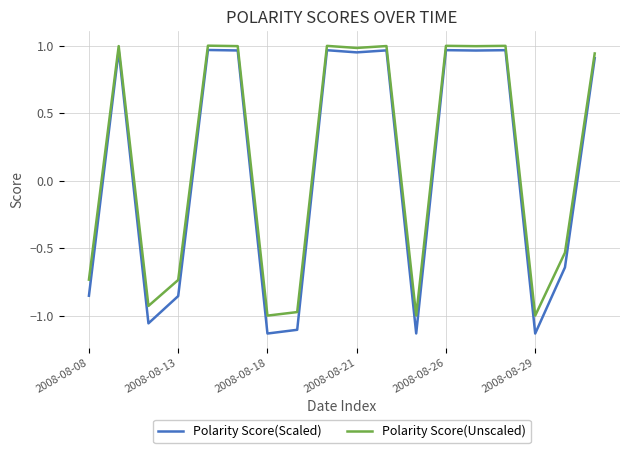

True or false: Polarity Score(Unscaled) and Polarity Score(Scaled) cross at least once.

False